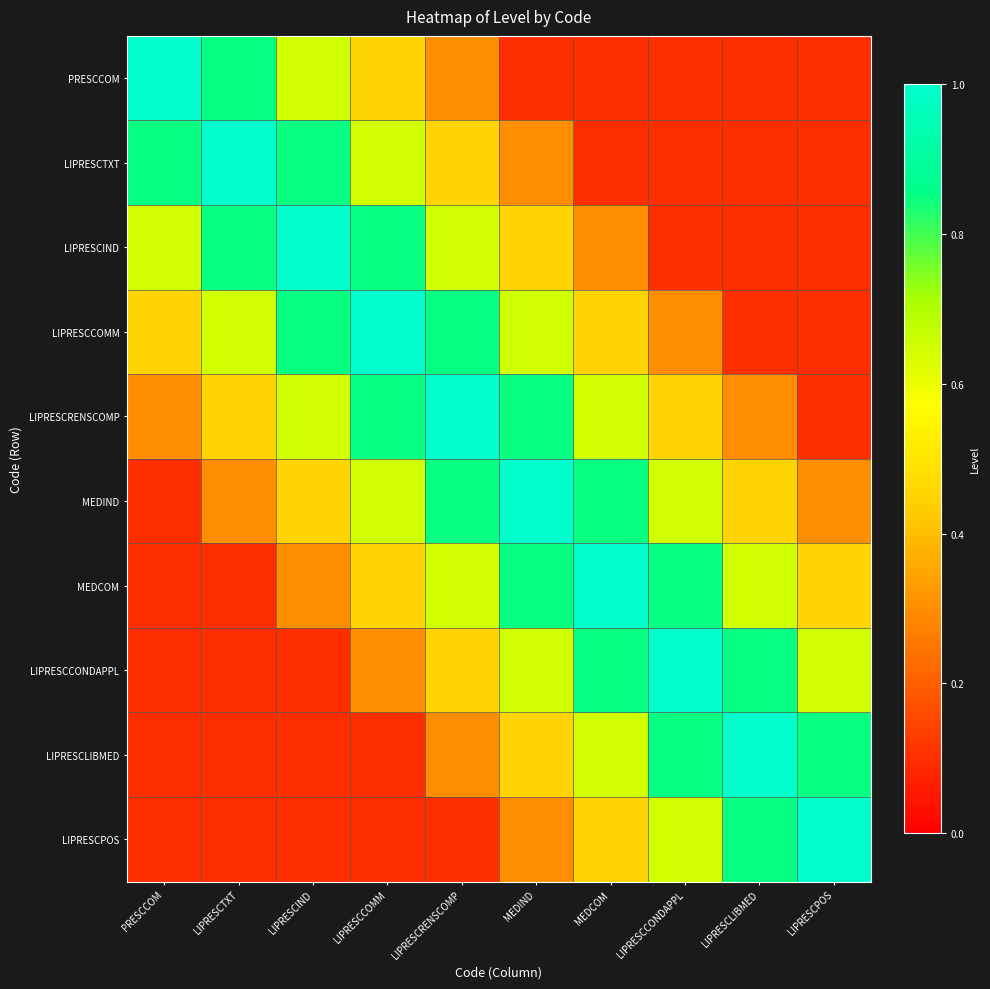

At how many categories does at least one series exceed 0?

10